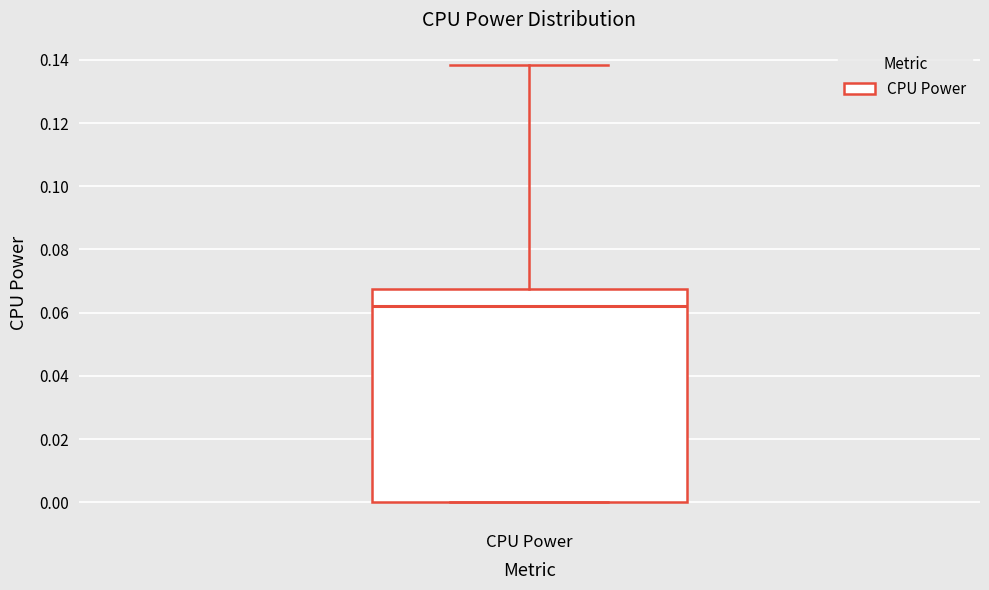

Read this box plot against the y-axis: the position of the median line, the range covered by the box, and the ends of both whiskers. The values are not printed on the chart, so give them approximately, as read against the axis.

median 0.062, box 0.000 to 0.068, whiskers 0.000 to 0.138